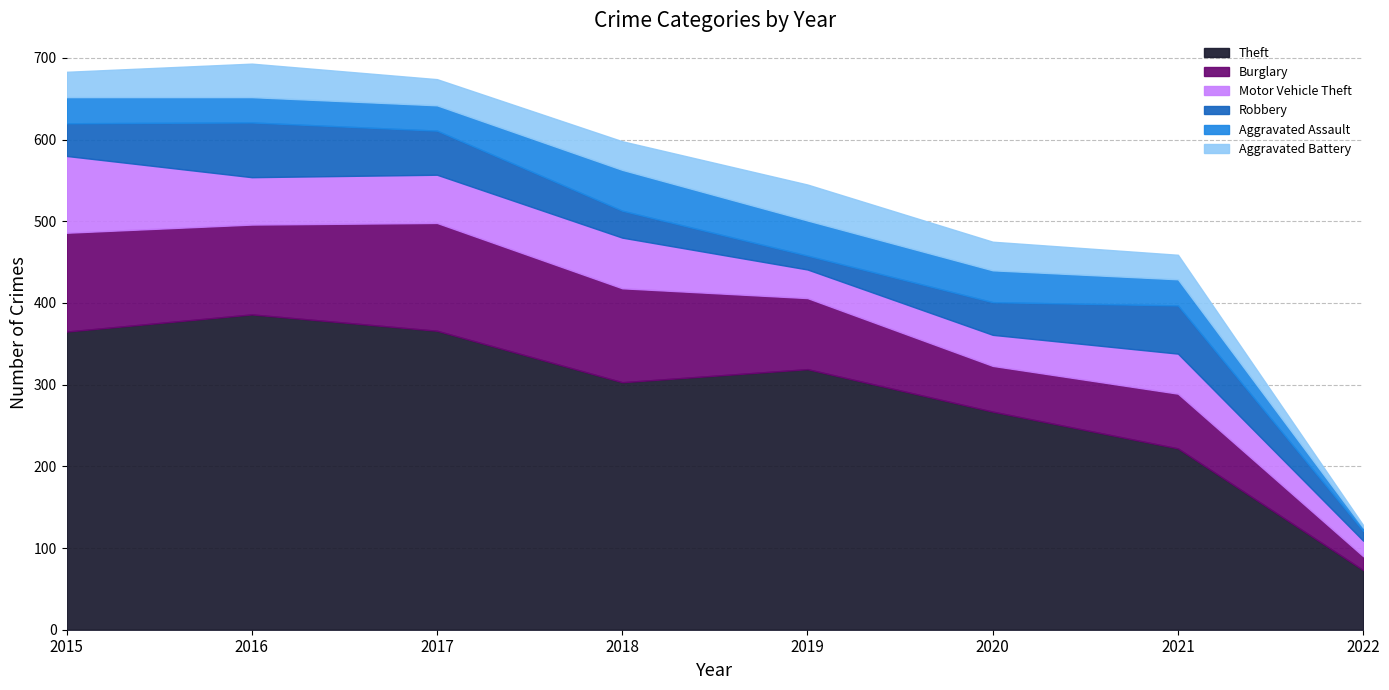

At which label does Aggravated Assault first exceed 32?

2018